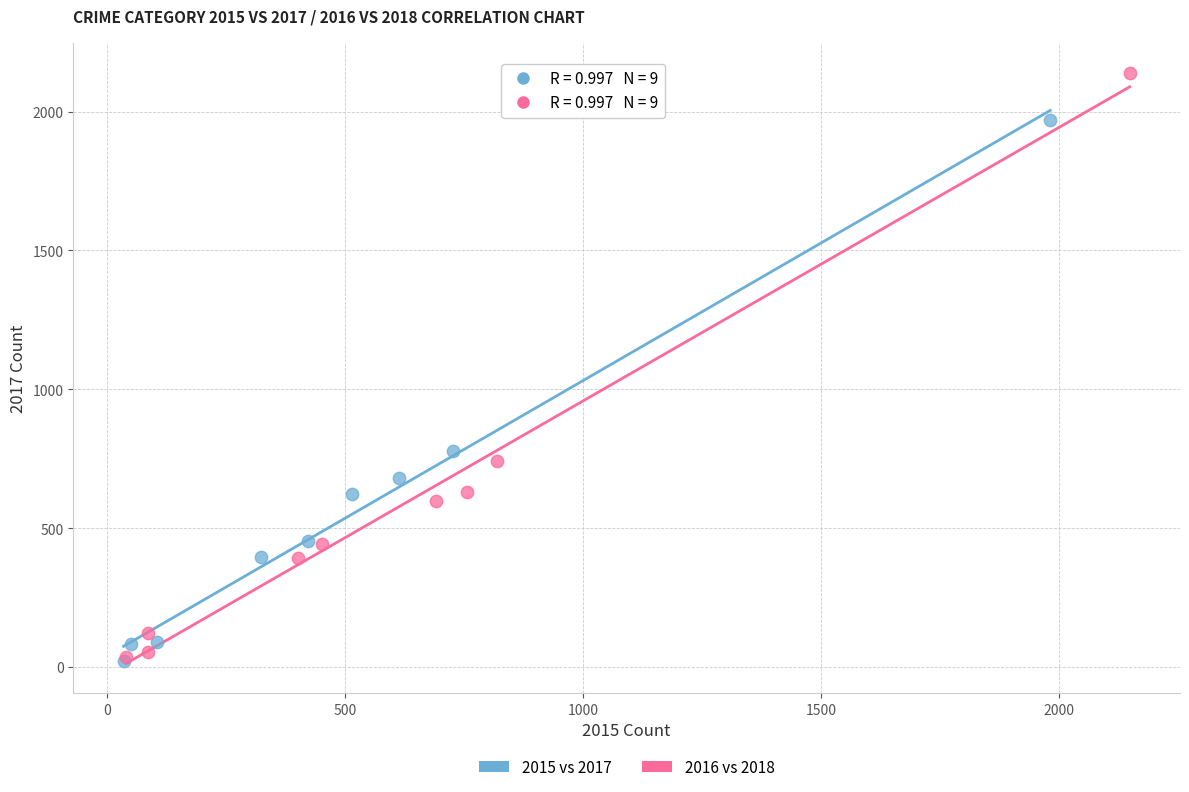

What are all the series names shown in the legend?

2015 vs 2017, 2016 vs 2018